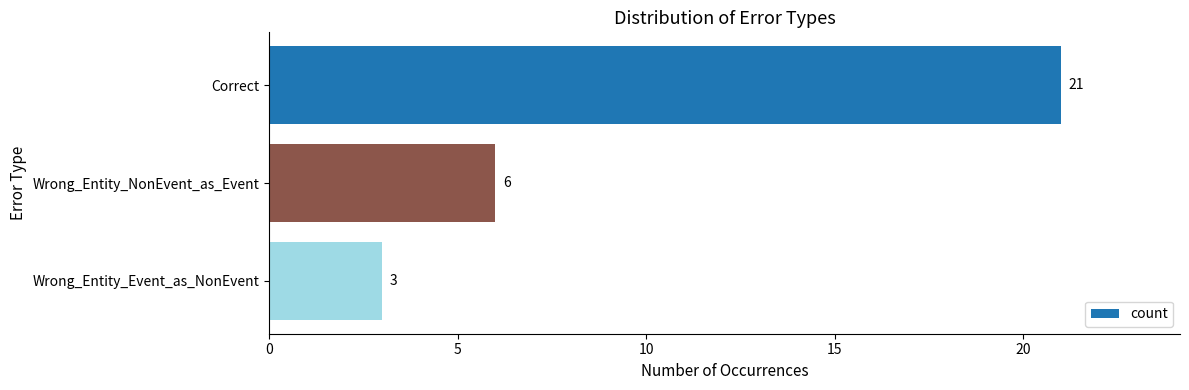

The chart shows a value of 21 at Correct. True or false?

True